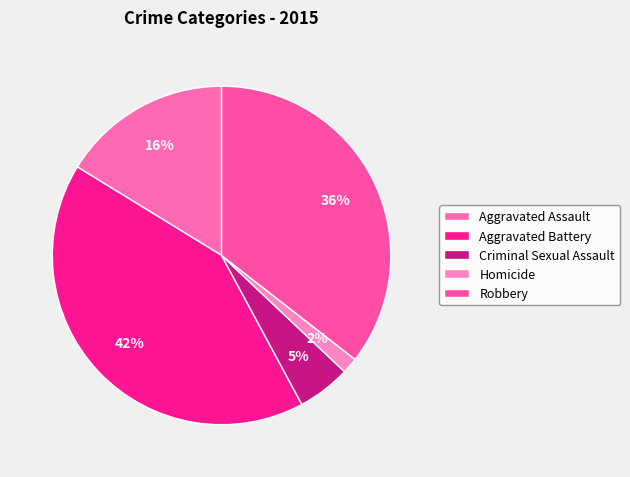

What is the largest slice in the pie chart?

Aggravated Battery